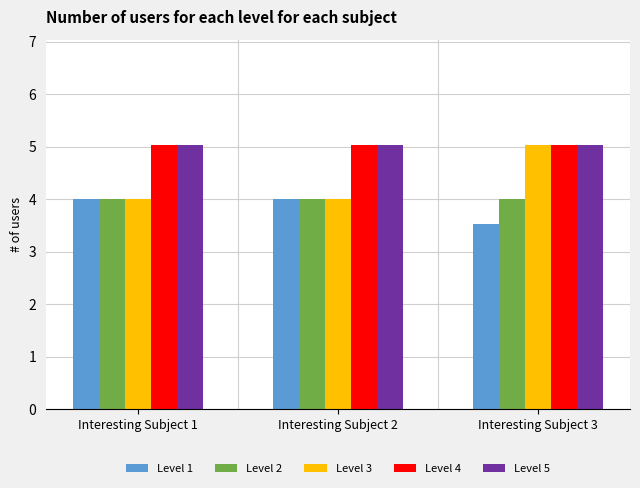

The Level 4 series shows 5.0 at Interesting Subject 1. True or false?

True